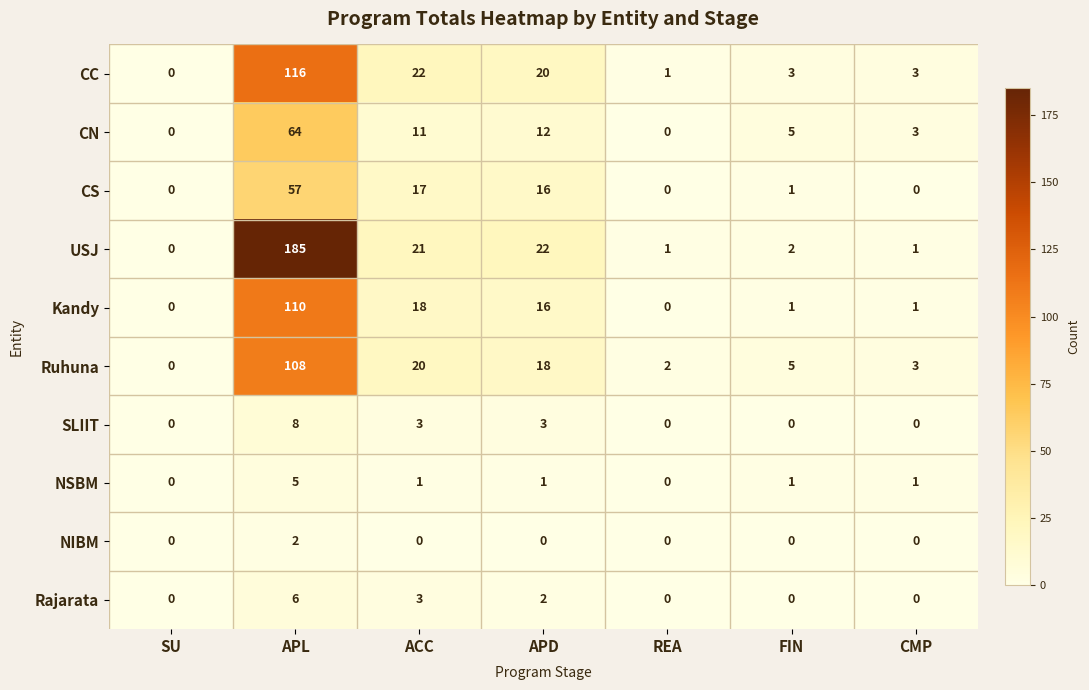

What is the sum of all Rajarata values?

11